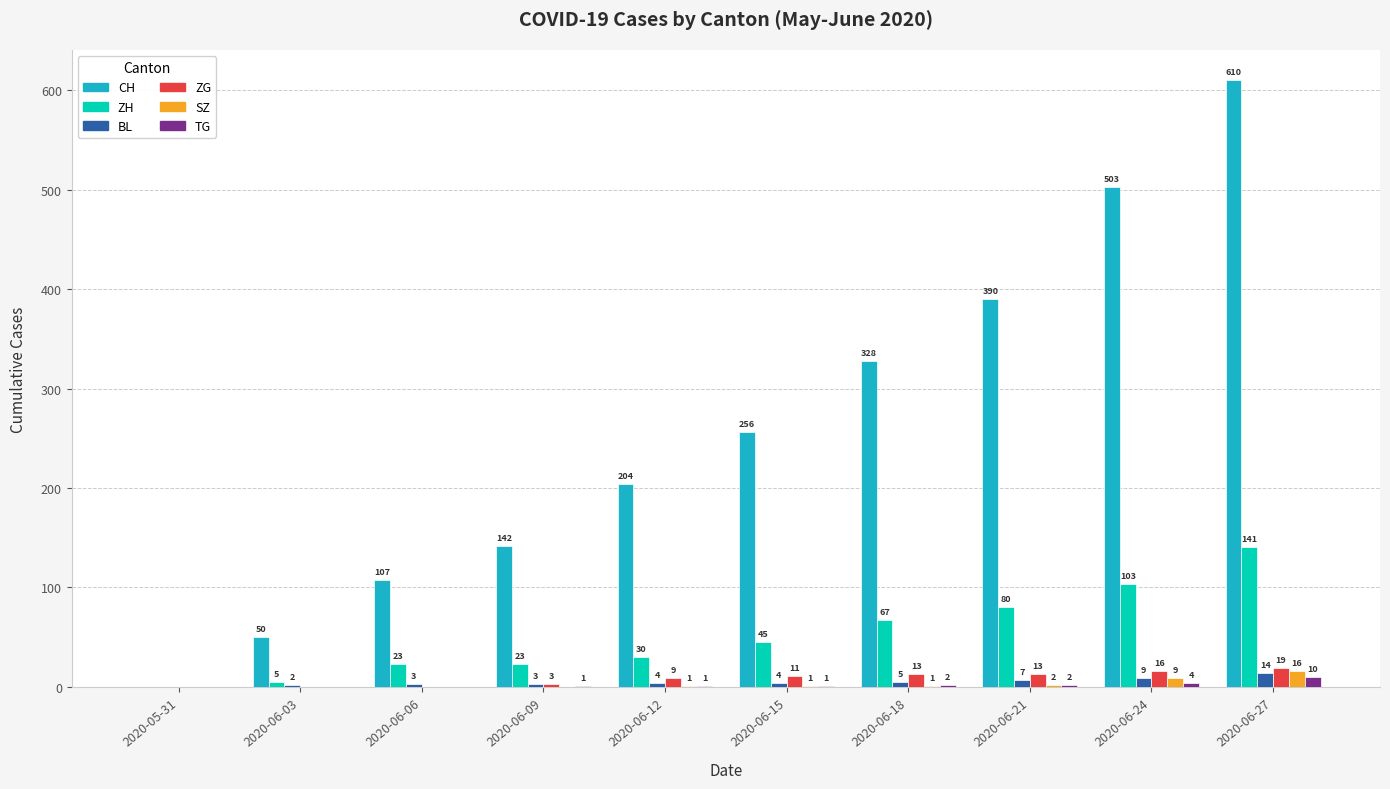

What is the sum of all ZG values?

84